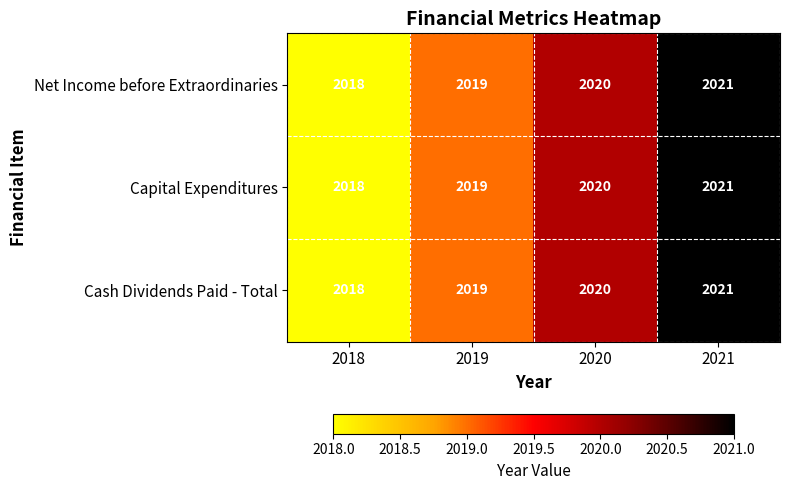

What is the total value across all series at 2020?

6060